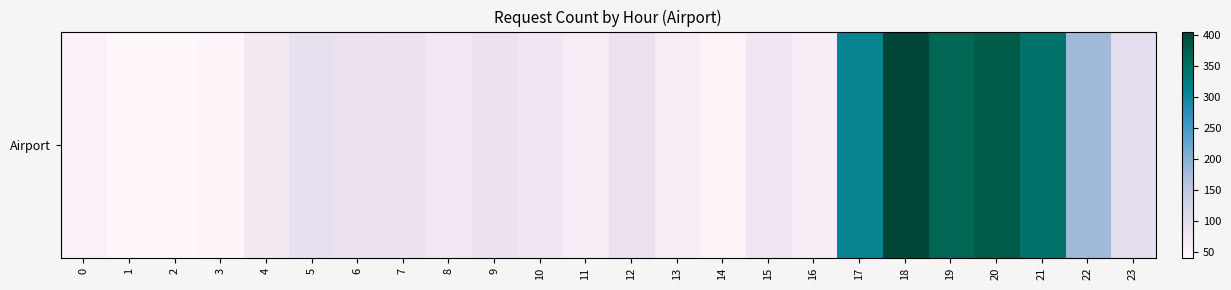

Reading left to right, what are all the values shown in this chart?

0=53	1=42	2=41	3=45	4=72	5=92	6=89	7=83	8=73	9=89	10=75	11=64	12=87	13=65	14=50	15=76	16=61	17=308	18=405	19=366	20=378	21=343	22=183	23=98